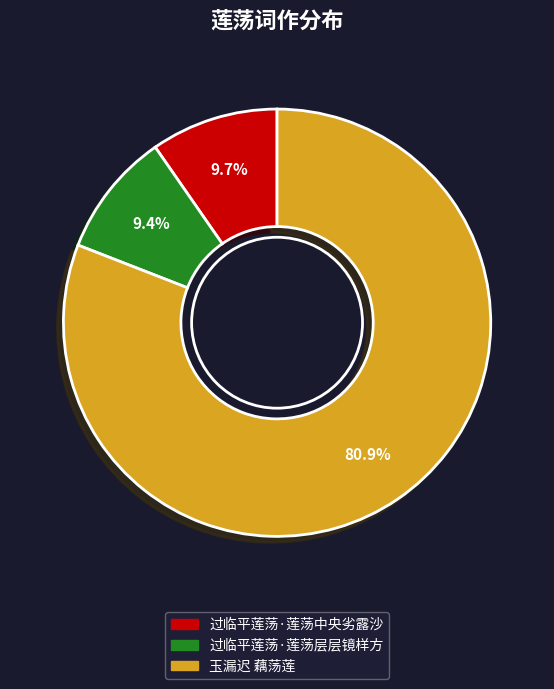

Is the sum of 过临平莲荡·莲荡层层镜样方 and 玉漏迟 藕荡莲 greater than half?

Yes